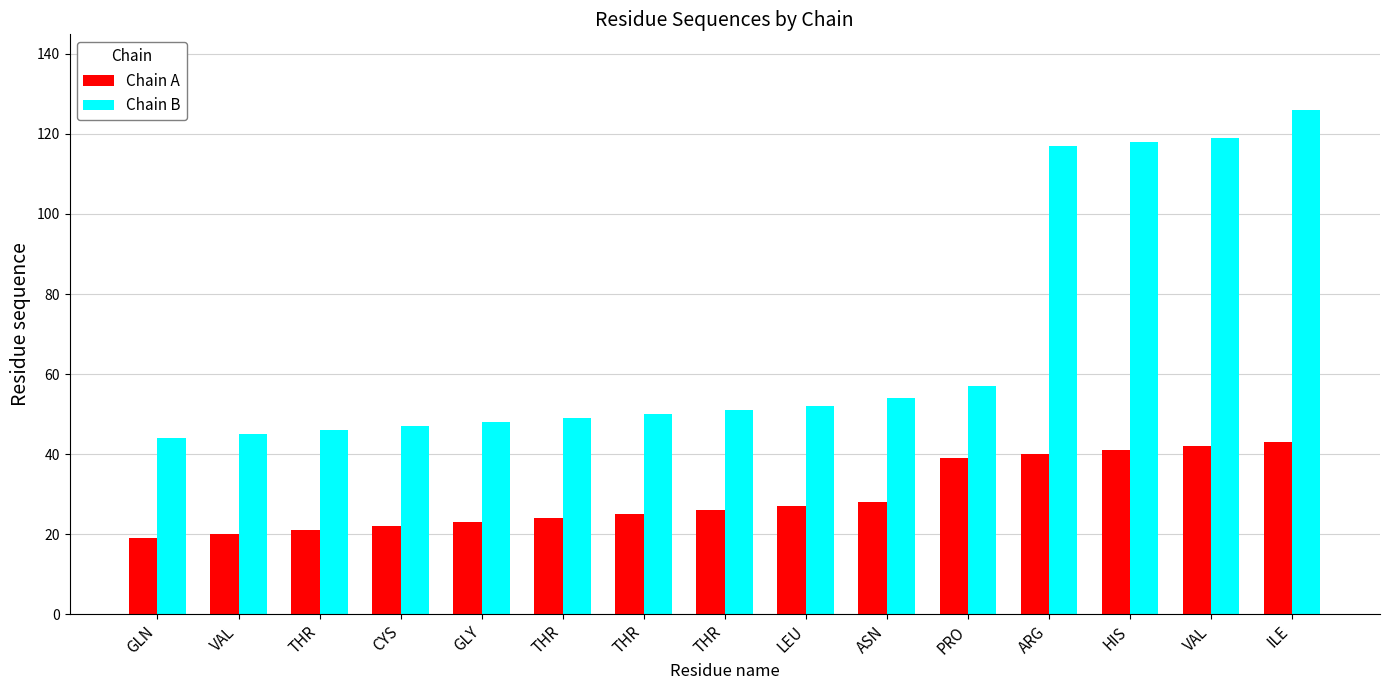

At VAL, list the series in order from largest to smallest.

Chain B, Chain A